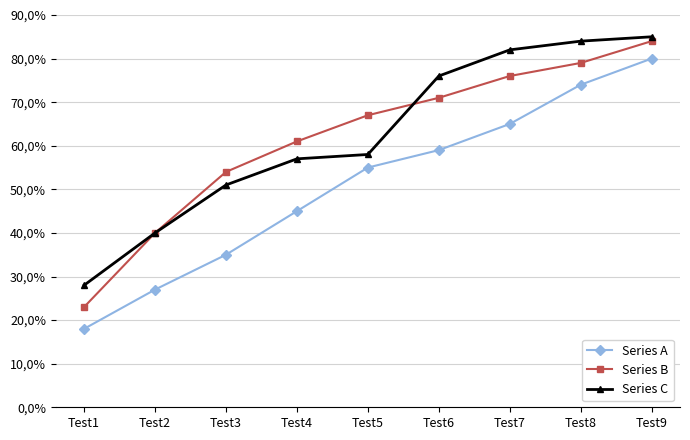

What is the minimum value for Series C?

0.3